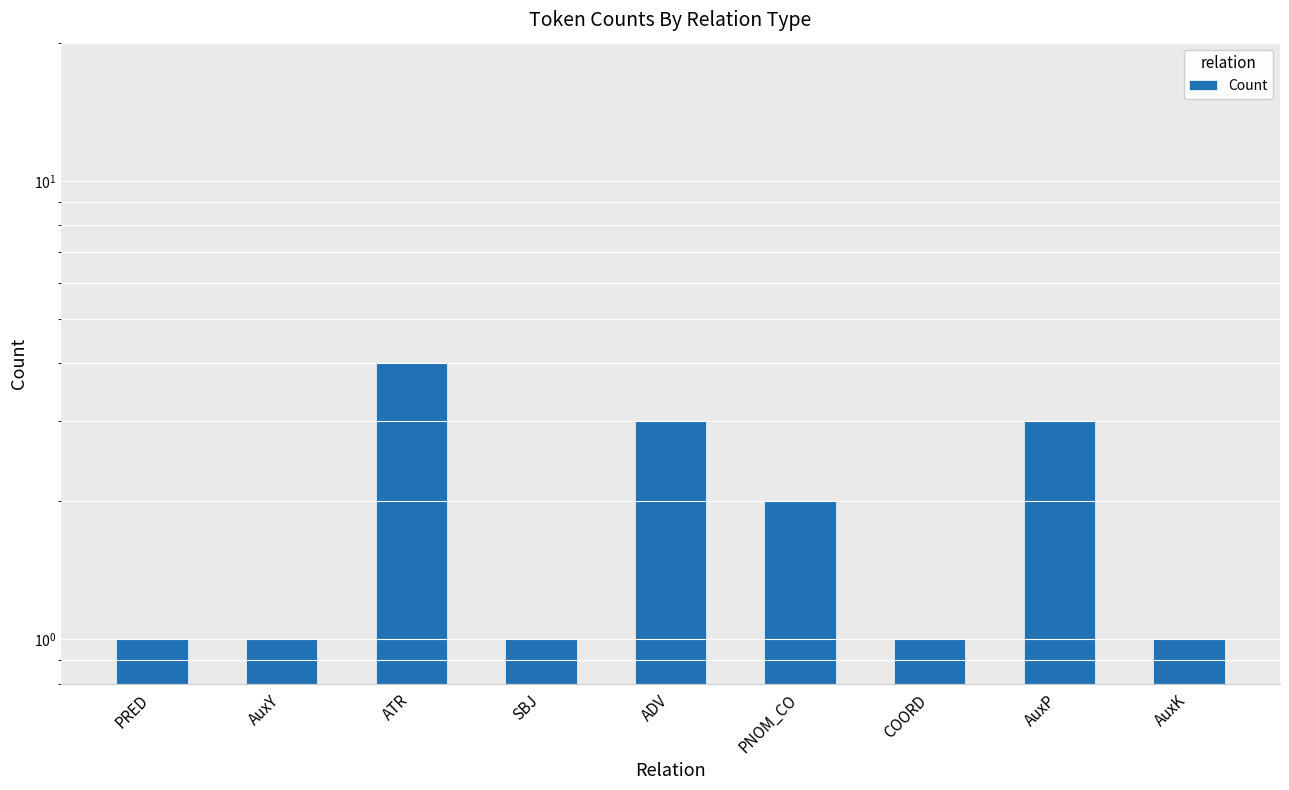

What is the sum of the values at COORD and AuxP?

4